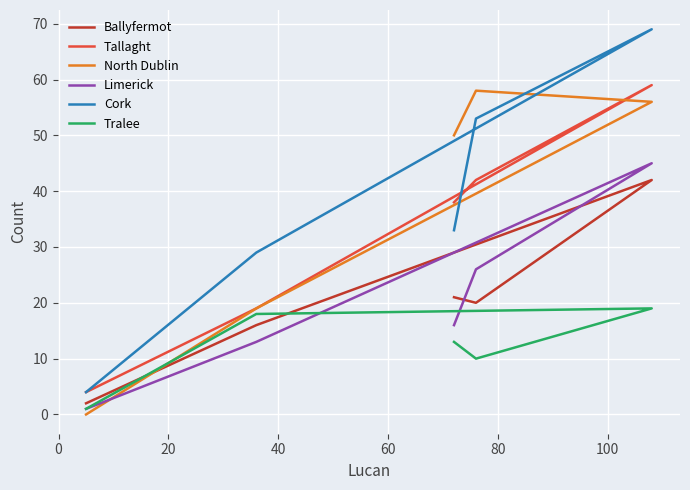

How many data points in Limerick are above 16?

2